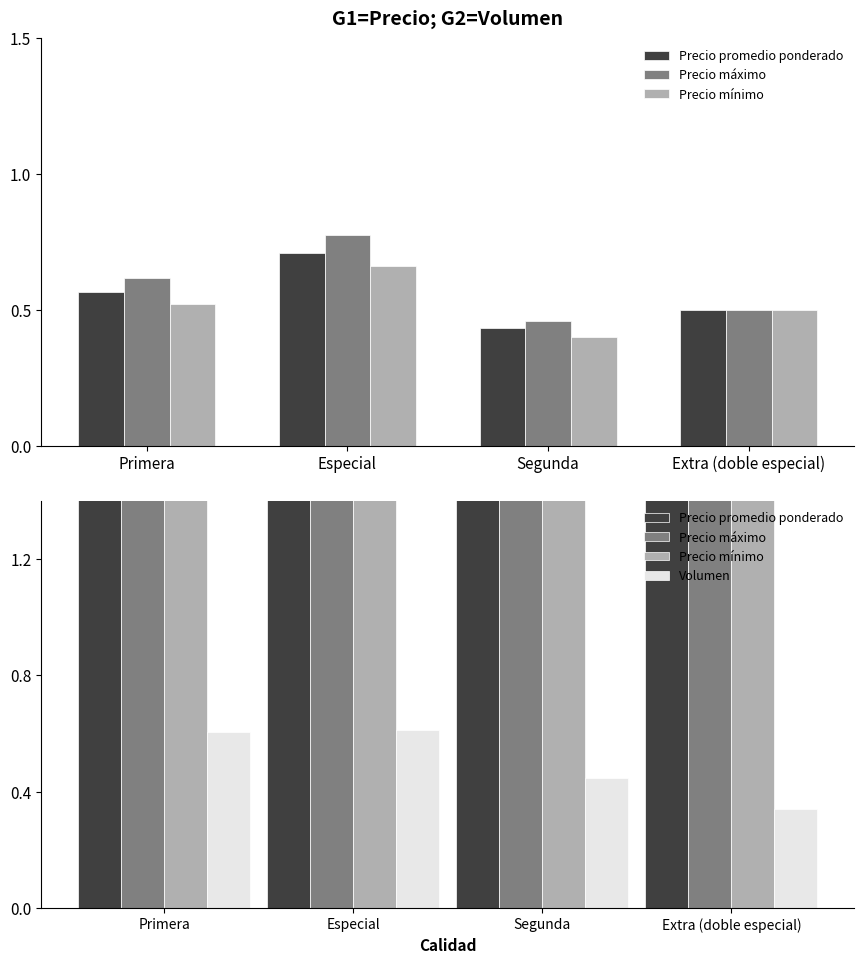

Which series has the largest total across all categories?

Precio máximo